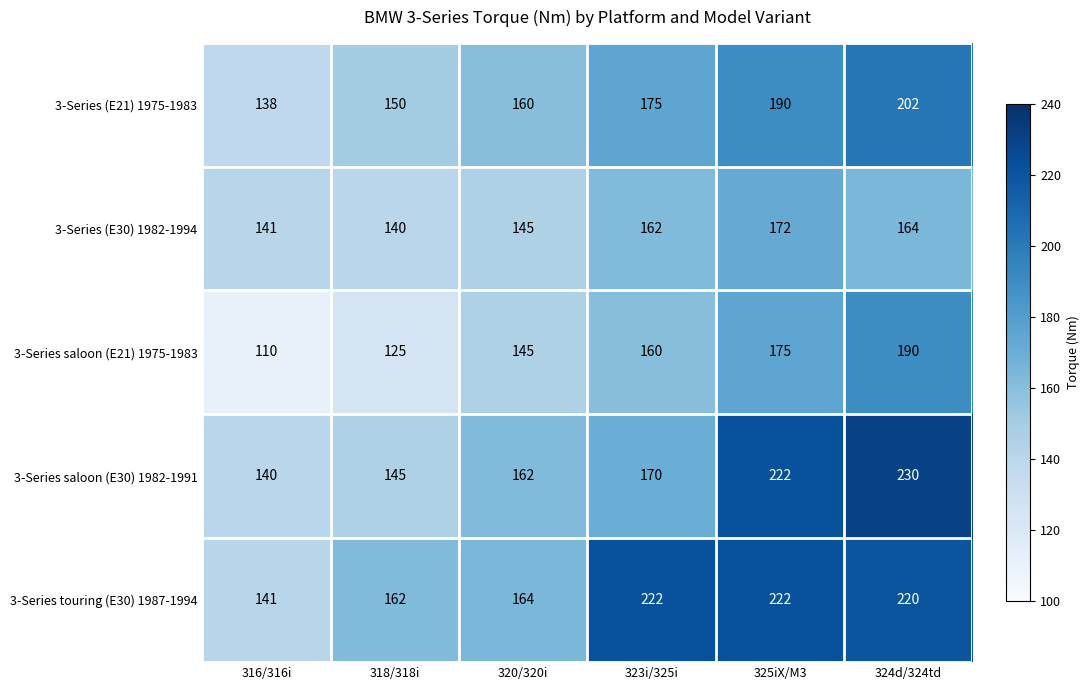

What is the average value of the 3-Series saloon (E30) 1982-1991 series?

178